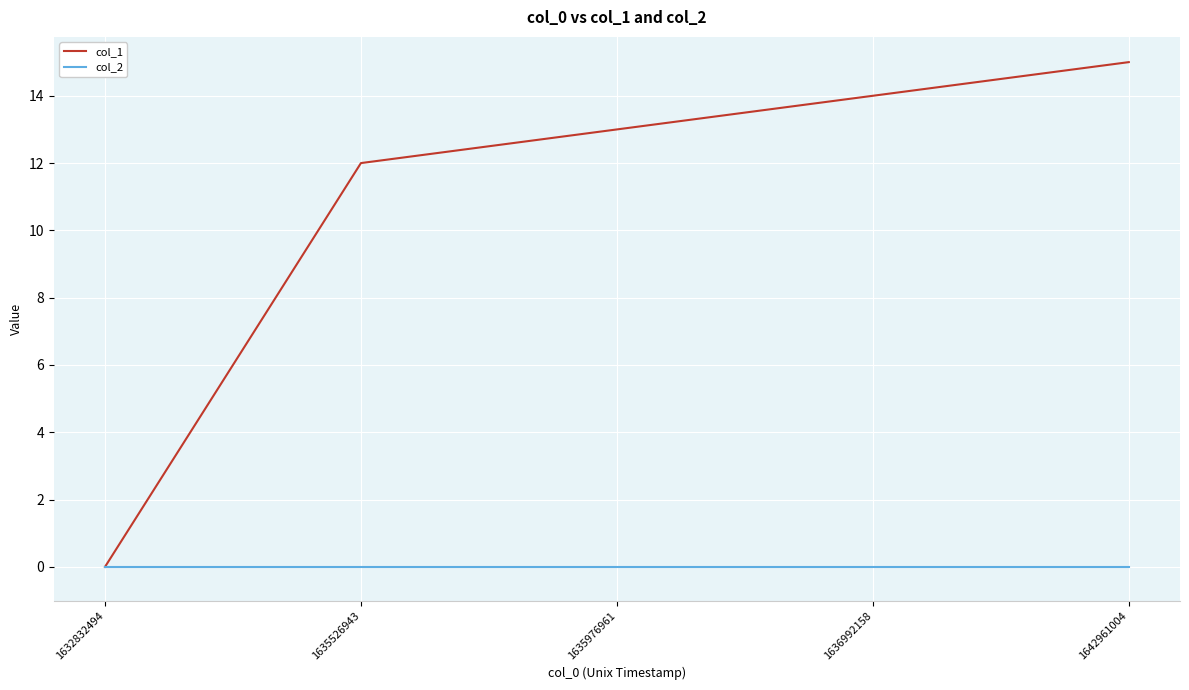

Between 1632832494 and 1635976961, which series saw the biggest shift?

col_1